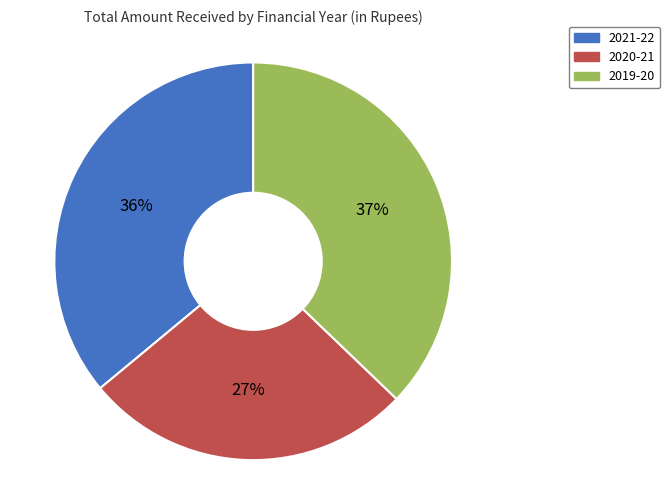

Is the sum of 2019-20 and 2021-22 greater than half?

Yes